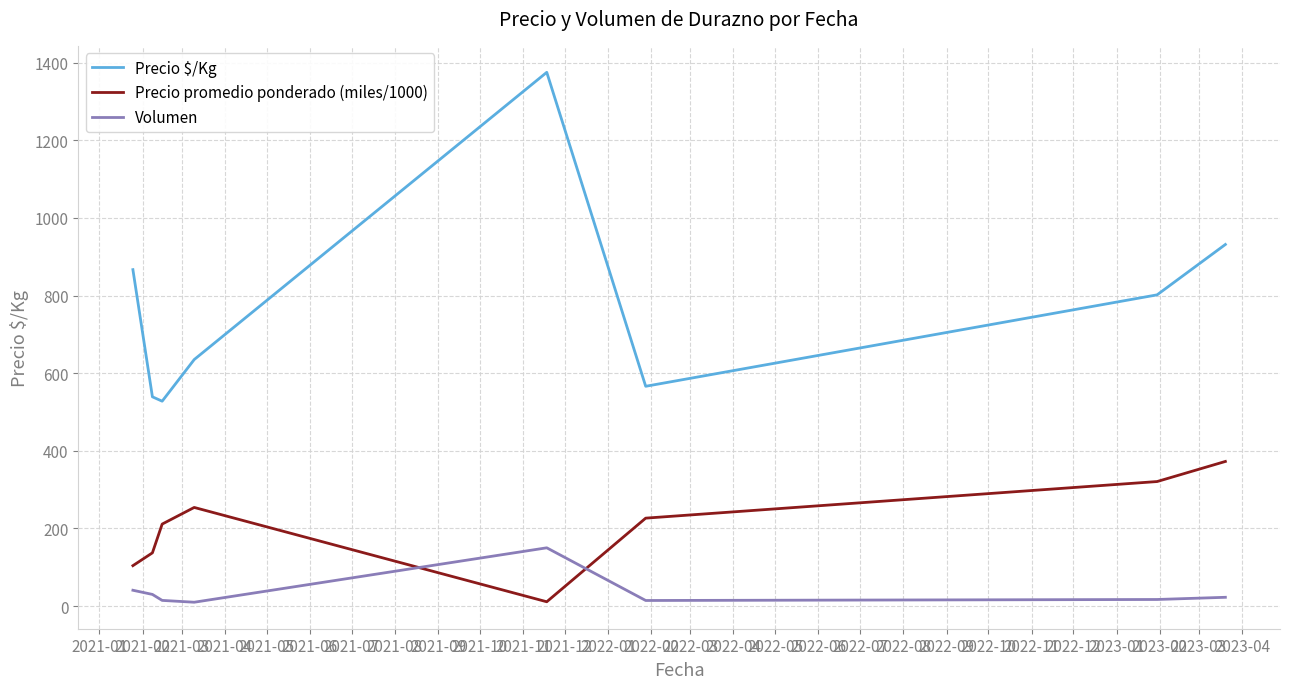

At how many categories does at least one series exceed 407?

8